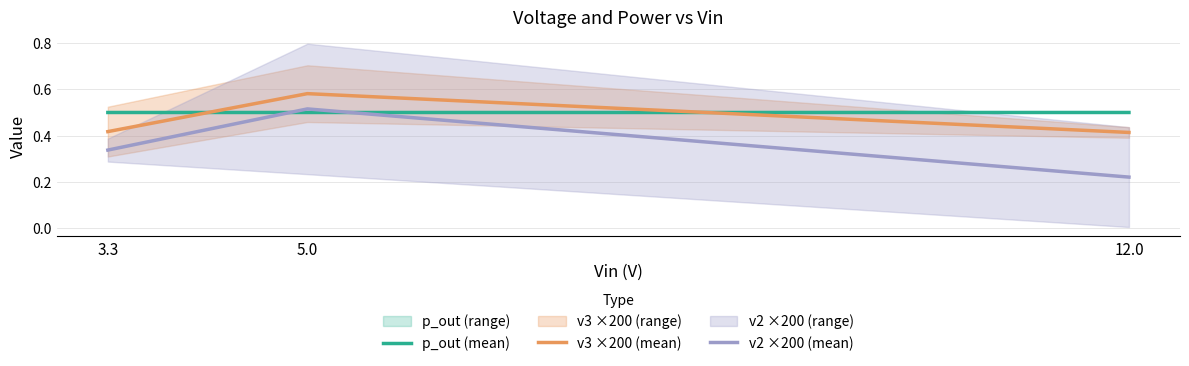

Does the chart display data point markers on the line(s)?

No